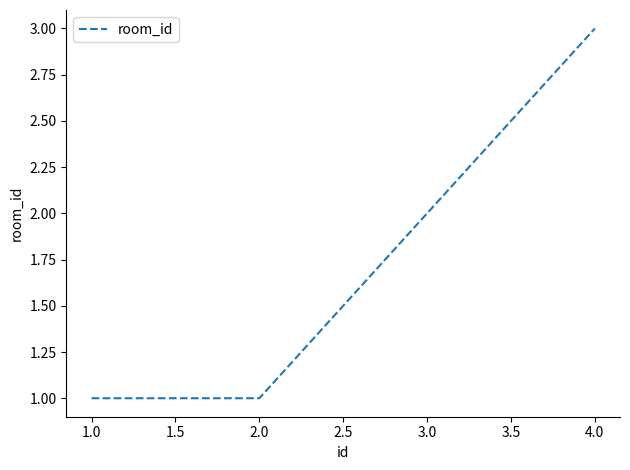

What is the greatest value displayed?

3